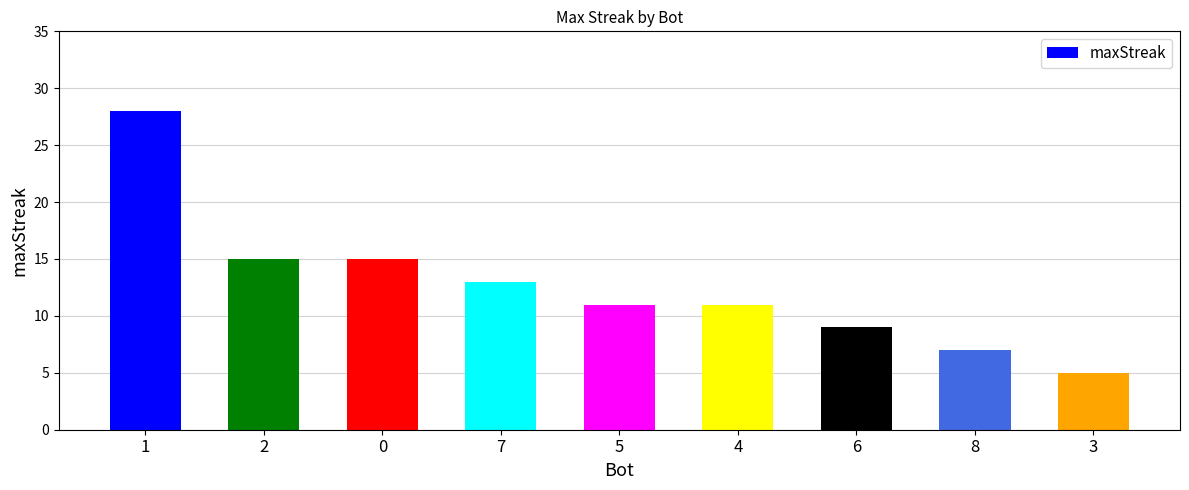

Reading left to right, transcribe all the data shown in this chart.

28	15	15	13	11	11	9	7	5